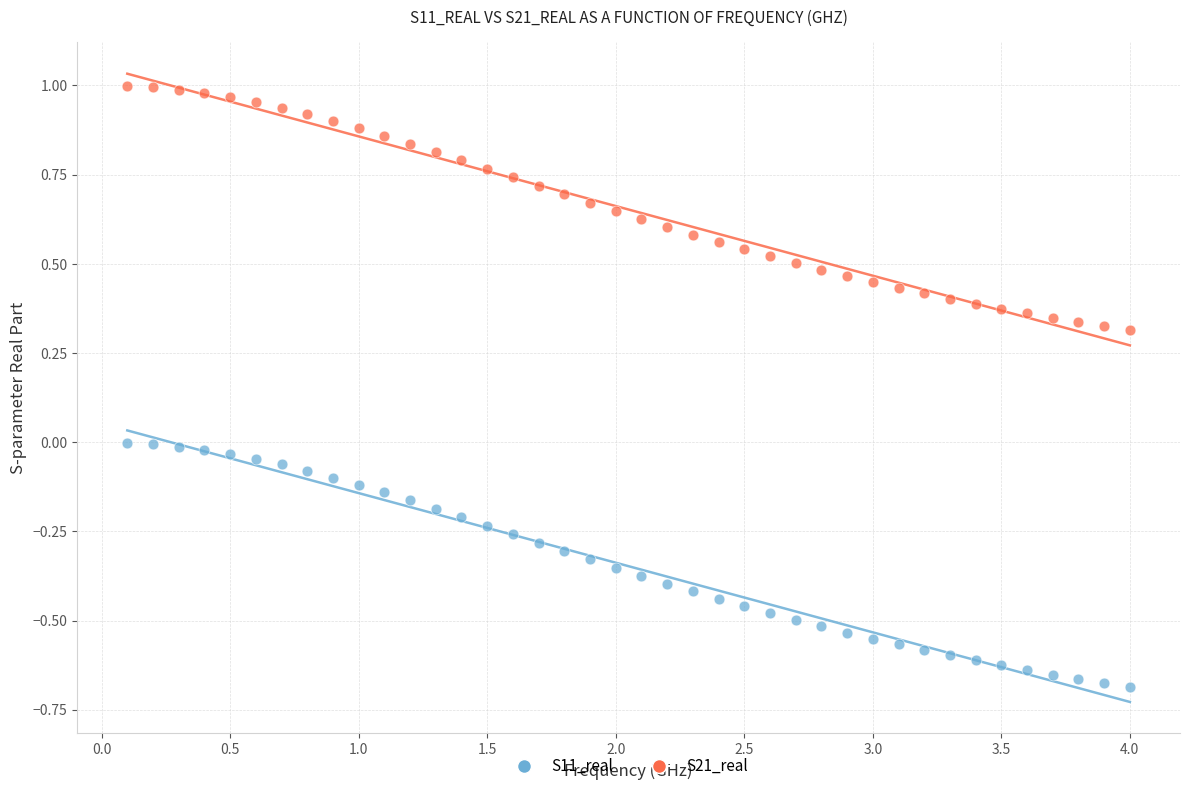

What are all the series names shown in the legend?

S11_real, S21_real